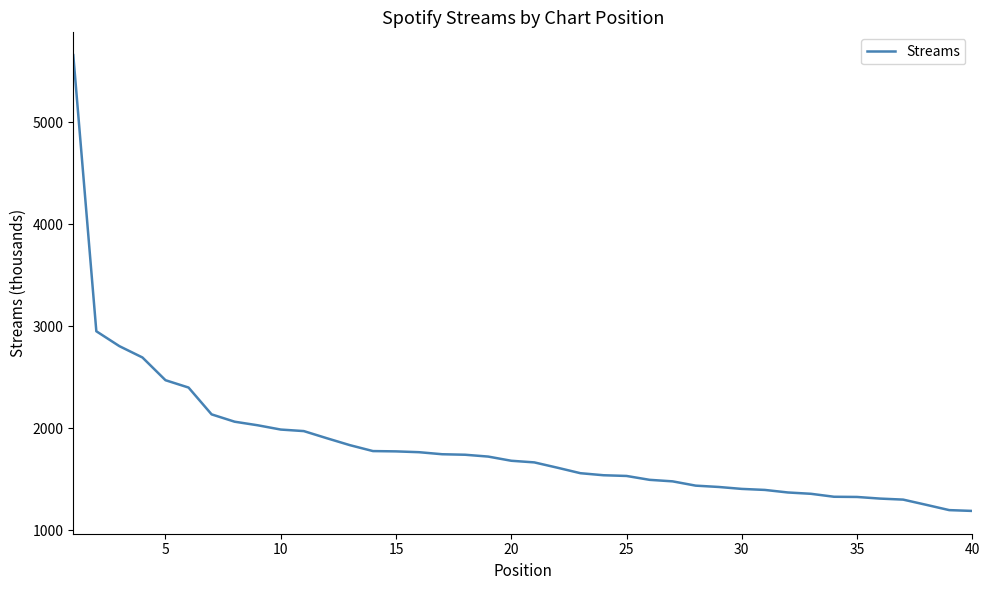

What is the minimum value shown in the chart?

1189